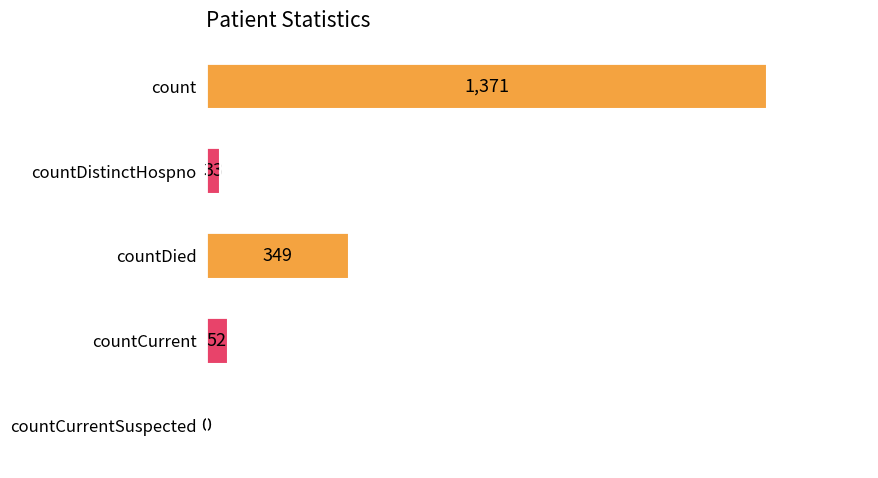

Is it true that the value at countDied is 349?

True